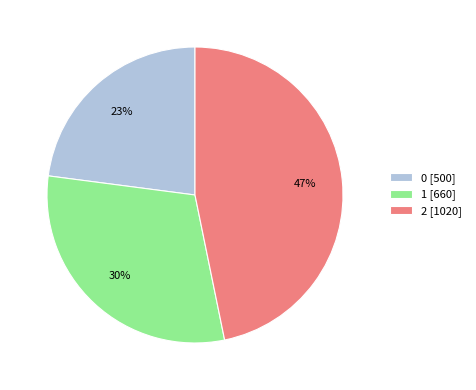

Does 0 account for over 50% of the chart?

No